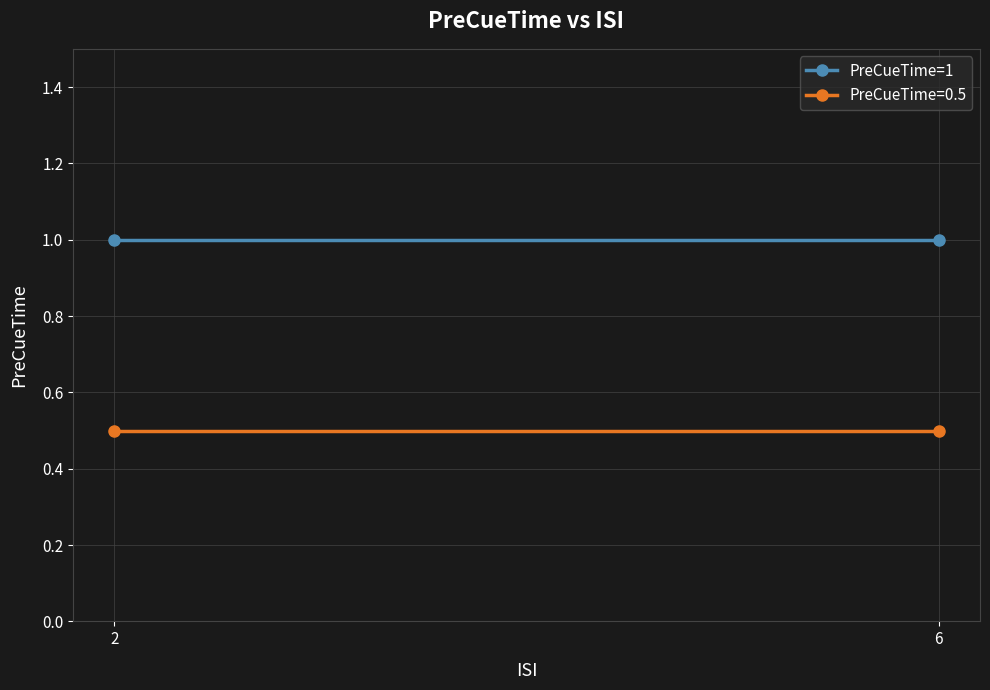

Reading left to right, extract all data points from this chart.

2=1.0	6=1.0	2=0.5	6=0.5